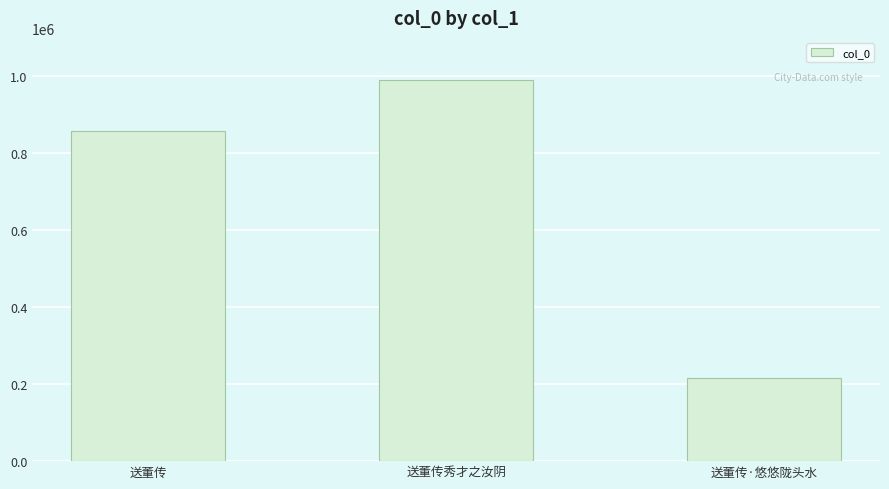

Which has a higher value, 送董传 or 送董传秀才之汝阴?

送董传秀才之汝阴